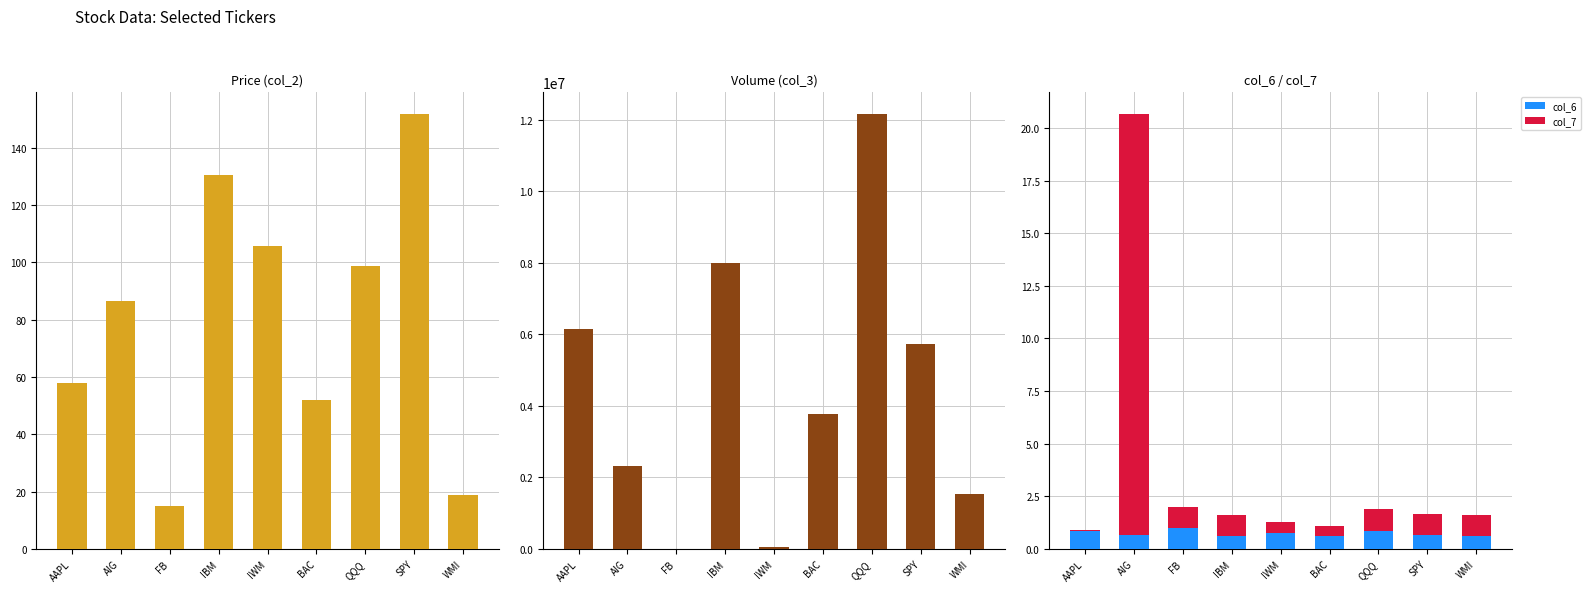

What is the total value across all series at IWM?

53006.9